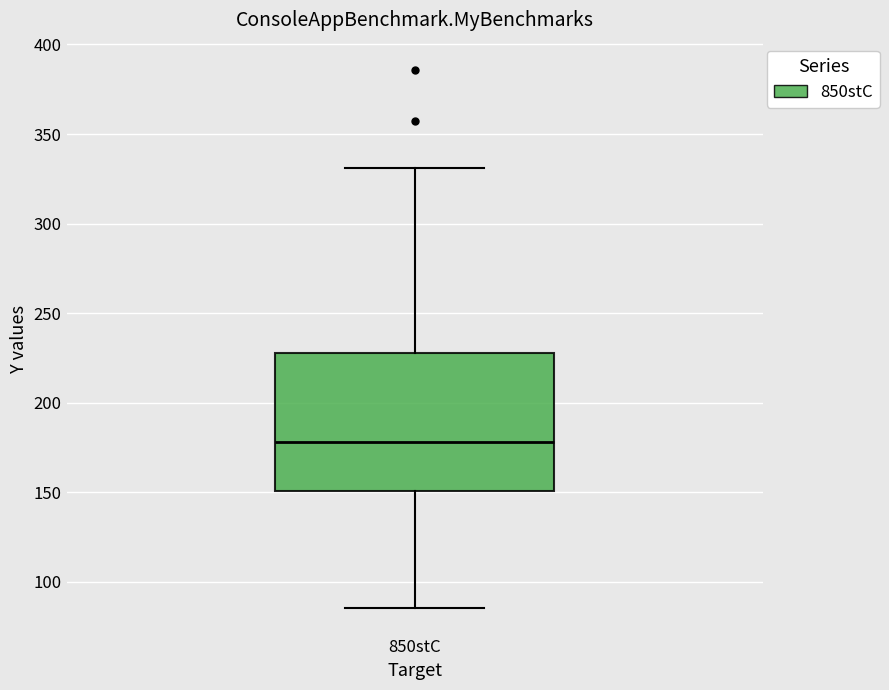

Transcribe this box plot: give where the median line is, the range the box spans, and where the two whiskers end, as read against the y-axis. The values are not printed on the chart, so give them approximately, as read against the axis.

median 180, box 150 to 230, whiskers 85 to 330